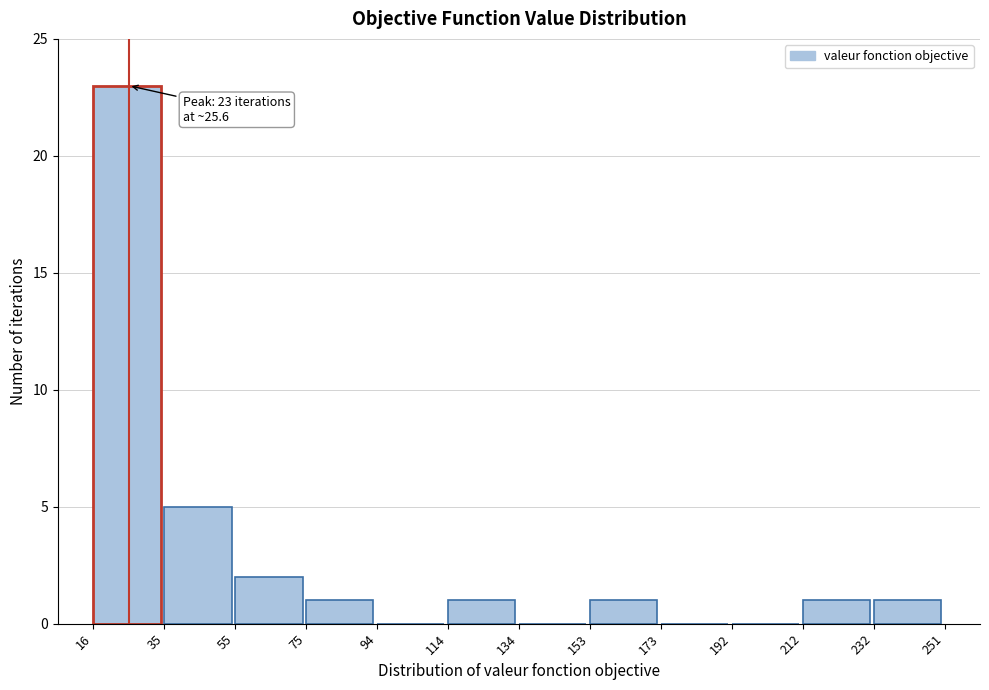

Over which range of the x-axis is the bar tallest?

16 to 35